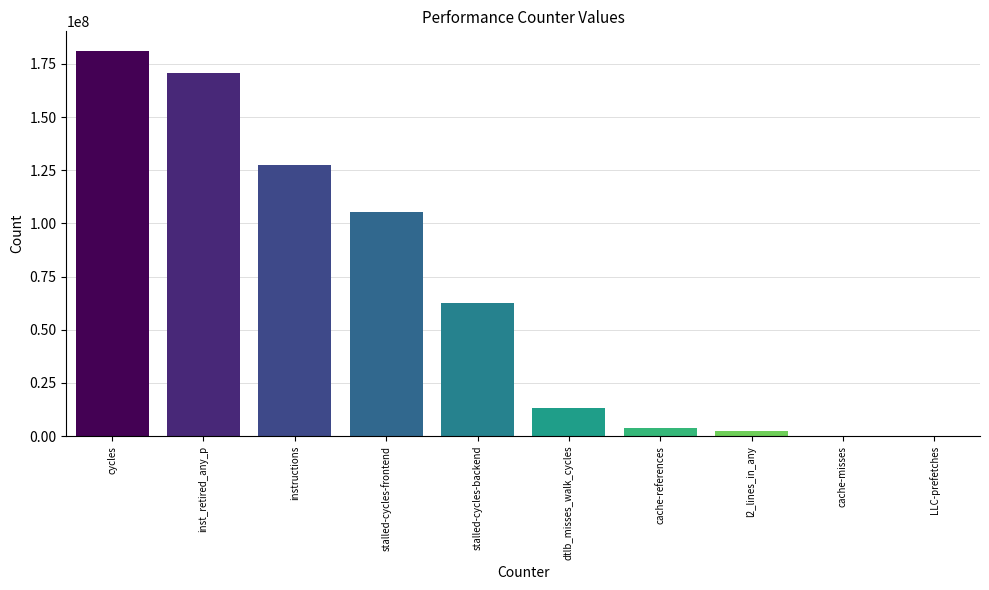

Is it true that the value at cycles is 181240382?

True